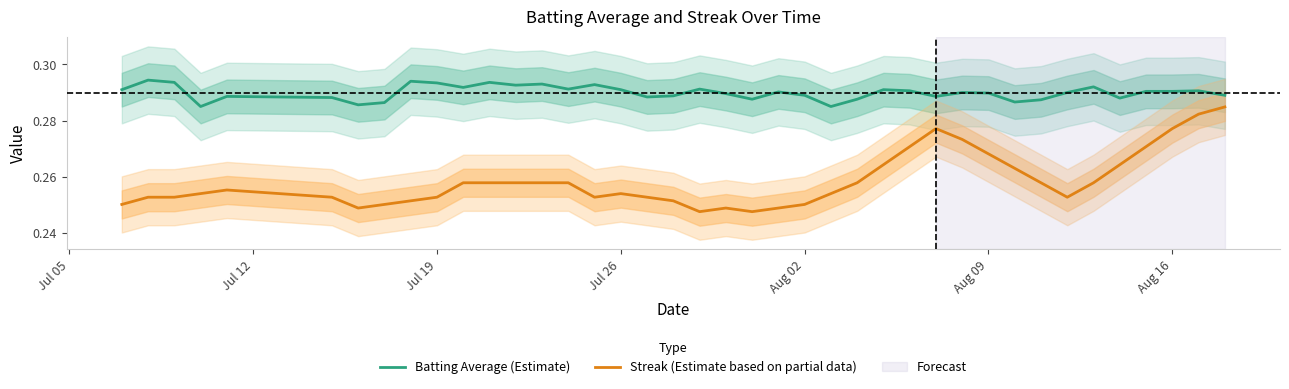

Which series has the largest total across all categories?

Batting Average (Estimate)